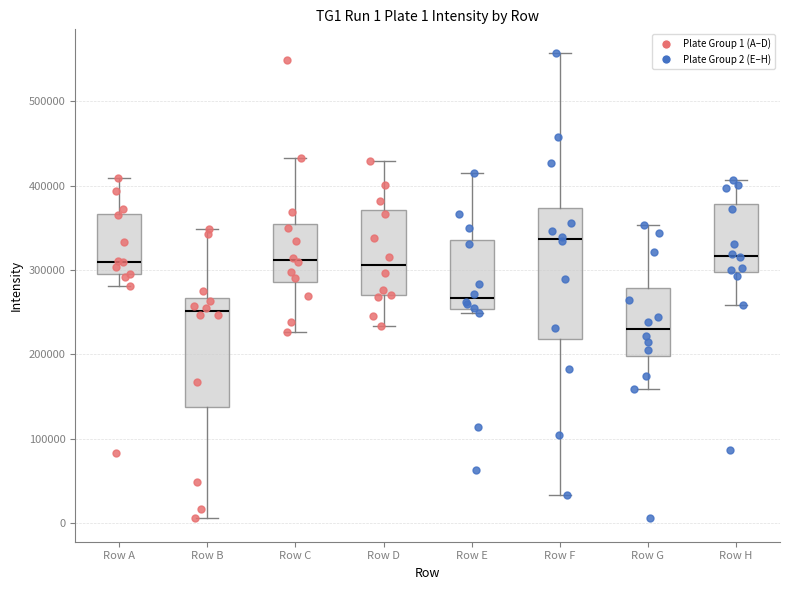

Which box's median line is the highest?

Row F